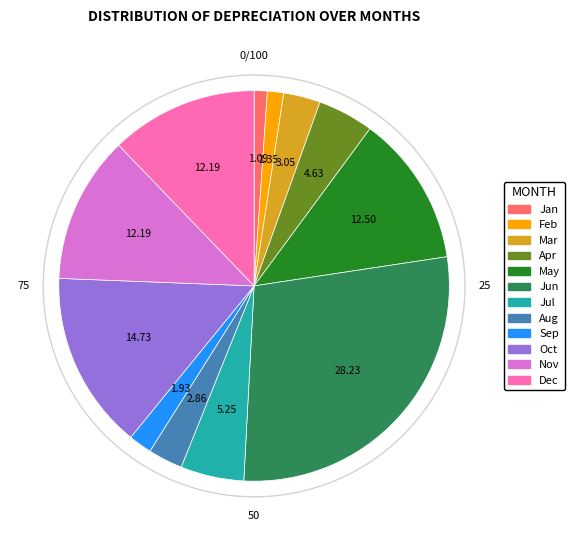

Is the sum of Sep and Mar greater than half?

No